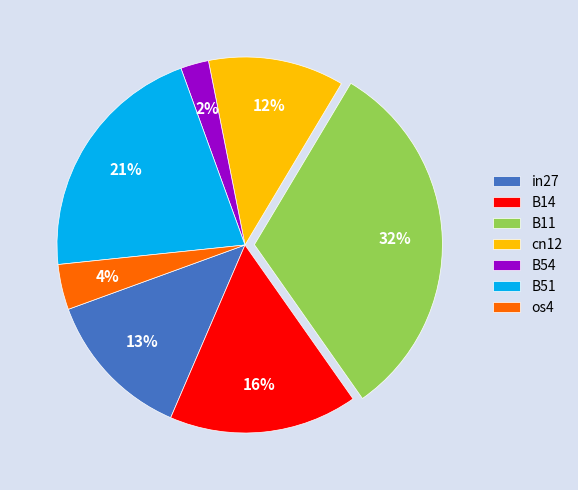

Combined, do B54 and B51 account for over 50%?

No